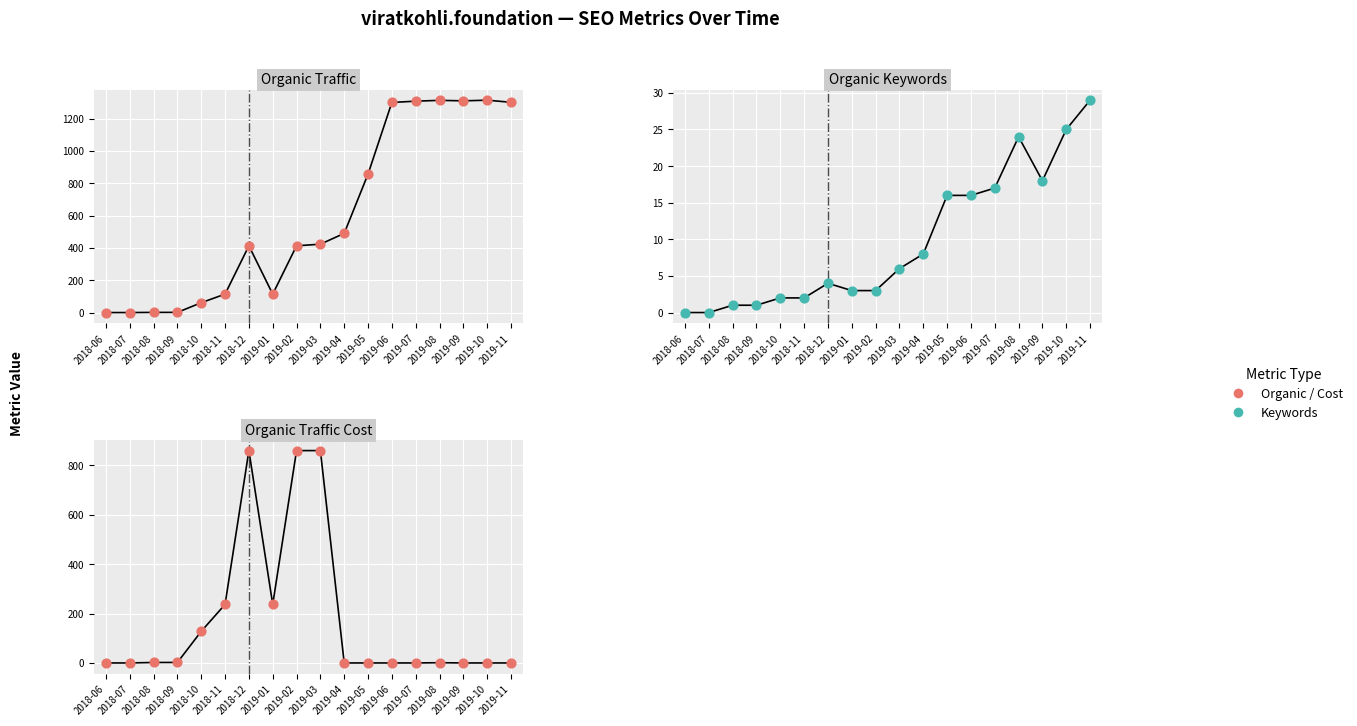

Which series has the largest total across all categories?

Organic Traffic